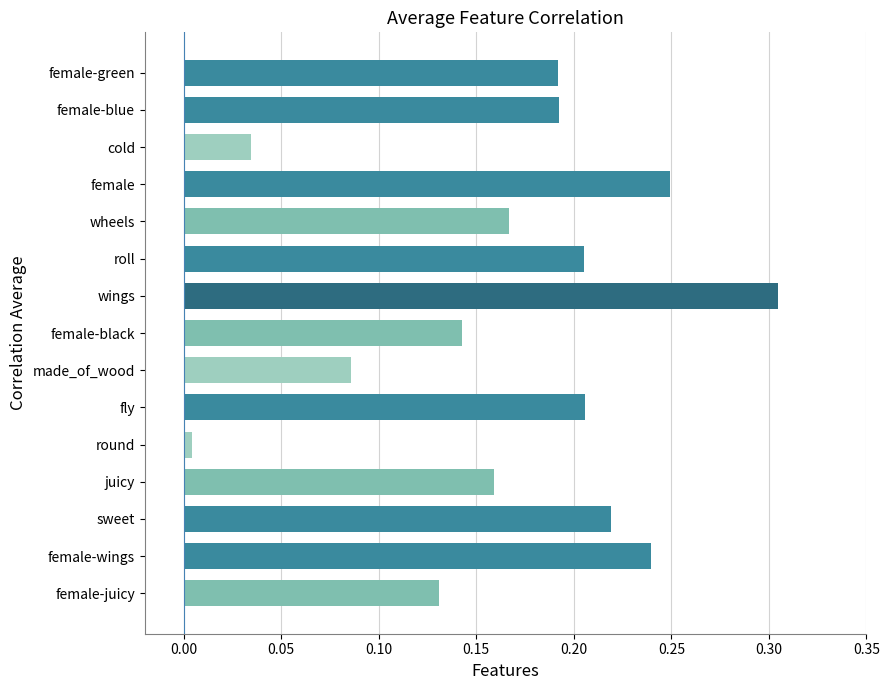

The value at female-blue is 0.1. True or false?

False